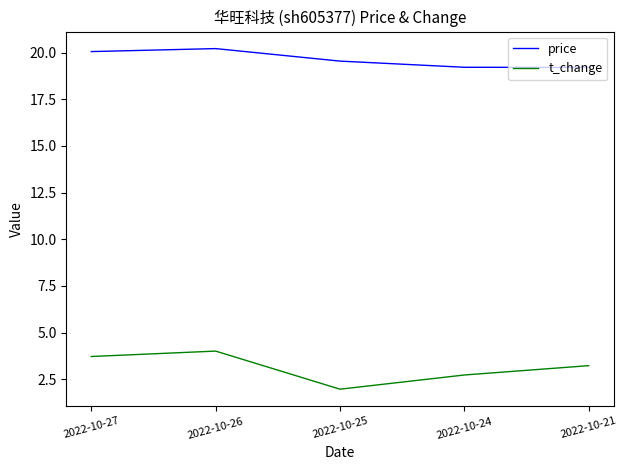

True or false: t_change and price intersect in this chart.

False